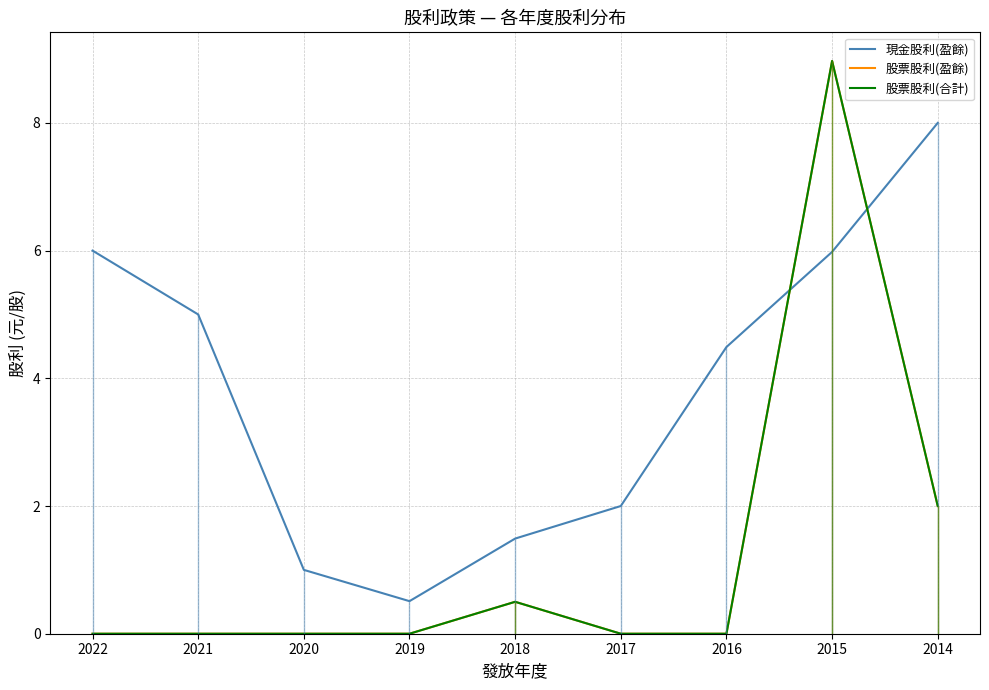

What is the value of the 現金股利(盈餘) point at the 3rd from the left?

1.0